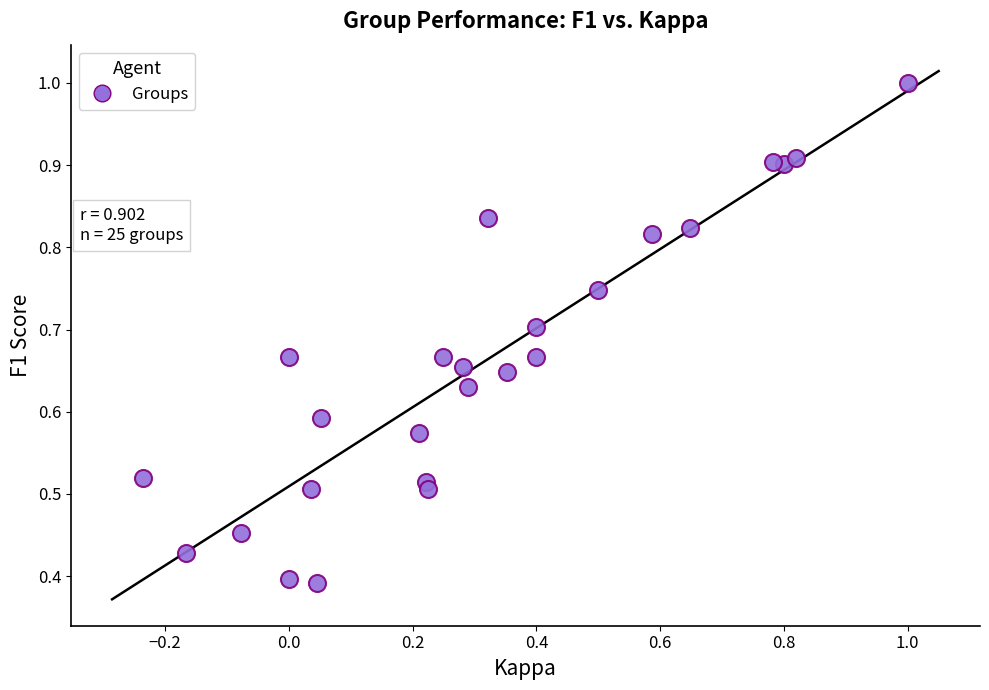

What is the range of X values (max minus min)?

1.2